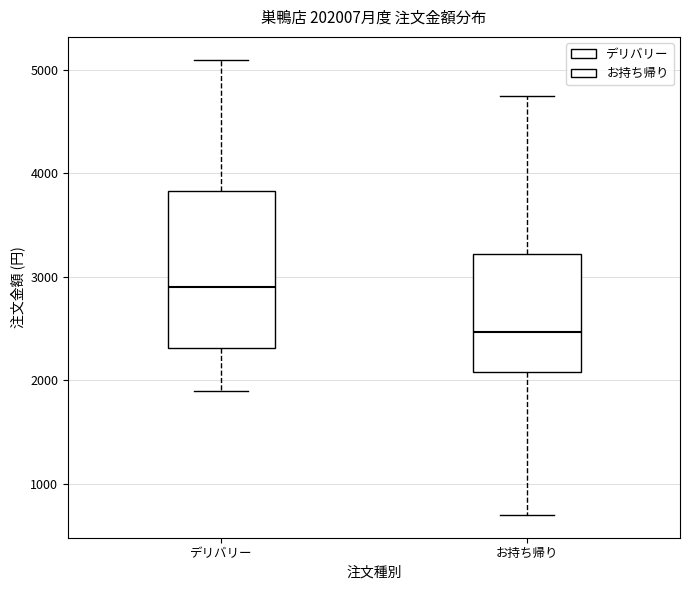

Reading left to right, transcribe this box plot: for each box, give where its median line is, the range the box spans, and where its two whiskers end, as read against the y-axis. The values are not printed on the chart, so give them approximately, as read against the axis.

デリバリー: median 2900, box 2300 to 3800, whiskers 1900 to 5100
お持ち帰り: median 2500, box 2100 to 3200, whiskers 700 to 4700